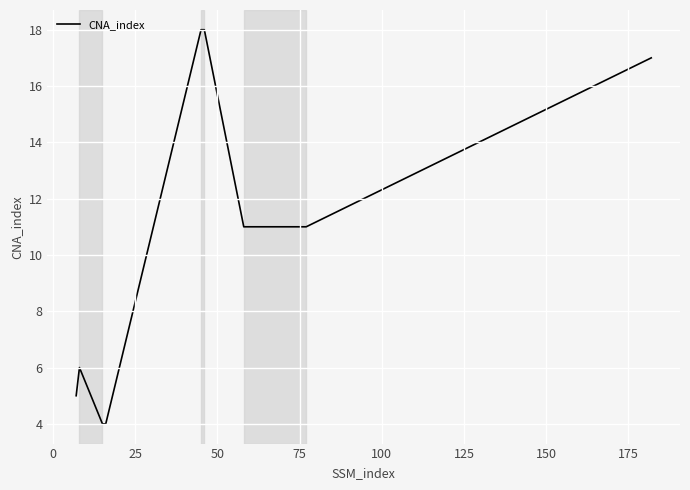

What is the difference between the maximum and minimum values?

14